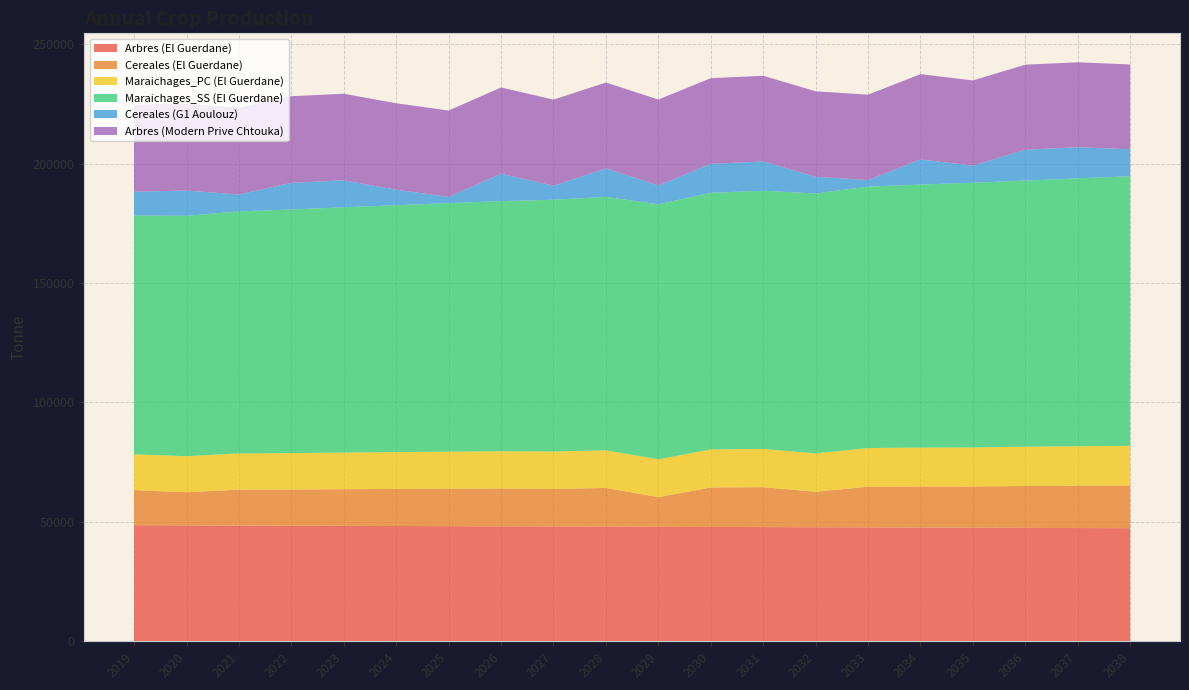

Reading left to right, list all the values displayed in this chart.

I_El Guerdane\Arbres: 48600.0	48534.7	48469.5	48394.9	48339.0	48273.2	48208.4	48143.2	48077.9	48012.7	47947.4	47873.0	47816.9	47751.1	47686.4	47621.1	47555.9	47490.6	47425.3	47360.1
I_El Guerdane\Cereales: 14700.0	13884.3	15035.9	15158.7	15354.7	15539.9	15707.8	15851.6	15723.8	16211.7	12418.4	16547.7	16715.7	14861.0	17051.6	17219.6	17267.3	17555.5	17723.5	17891.5
I_El Guerdane\Maraichages_PC: 15000.0	15084.8	15169.6	15254.3	15339.1	15423.9	15508.6	15593.4	15678.2	15763.0	15847.8	15932.5	16017.3	16102.1	16186.9	16271.6	16356.4	16441.2	16526.0	16610.7
I_El Guerdane\Maraichages_SS: 100000.0	100678.0	101356.0	102035.0	102713.0	103391.0	104069.0	104747.0	105426.0	106104.0	106782.0	107460.0	108138.0	108817.0	109495.0	110173.0	110851.0	111462.0	112208.0	112886.0
I_G1 Aoulouz\Cereales: 9973.5	10569.0	7069.4	11122.6	11293.6	6473.6	2604.5	11472.1	5872.3	11910.7	7904.3	12096.4	12280.9	6977.5	2728.4	10503.2	7172.3	12897.9	13021.3	11291.1
I_Modern Prive Chtouka\Arbres: 36450.0	36401.1	36352.1	36298.9	36254.2	36205.3	36156.3	36107.4	36058.4	35993.9	35960.6	35907.4	35862.7	35813.7	35764.8	35715.8	35666.9	35617.9	35569.0	35520.1